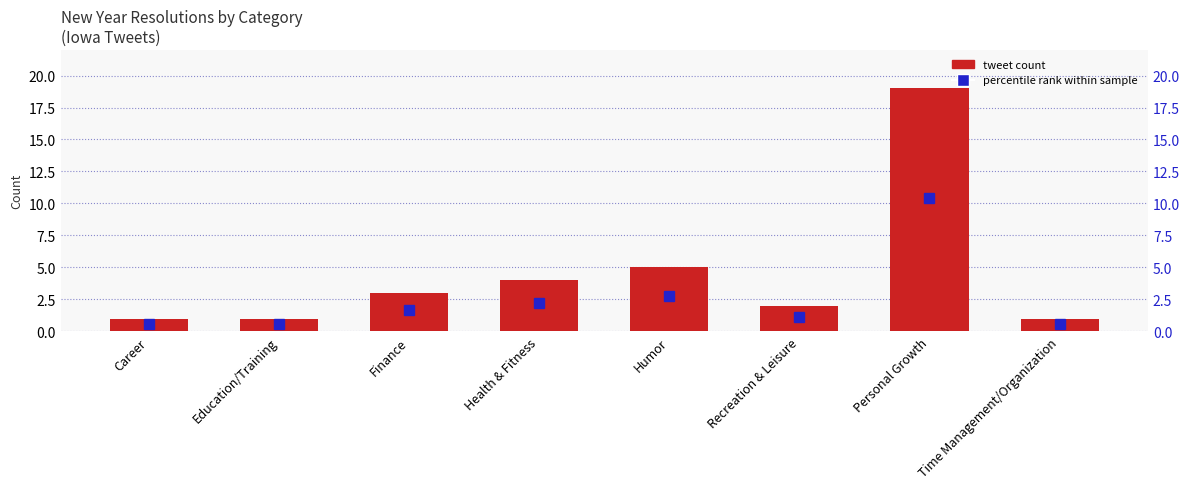

Reading left to right, what are all the values shown in this chart?

Career=1	Education/Training=1	Finance=3	Health & Fitness=4	Humor=5	Recreation & Leisure=2	Personal Growth=19	Time Management/Organization=1